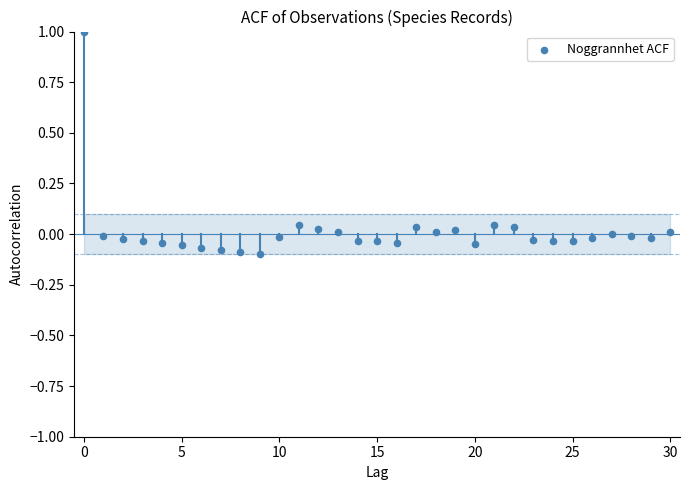

What is the range of Y values (max minus min)?

1.1